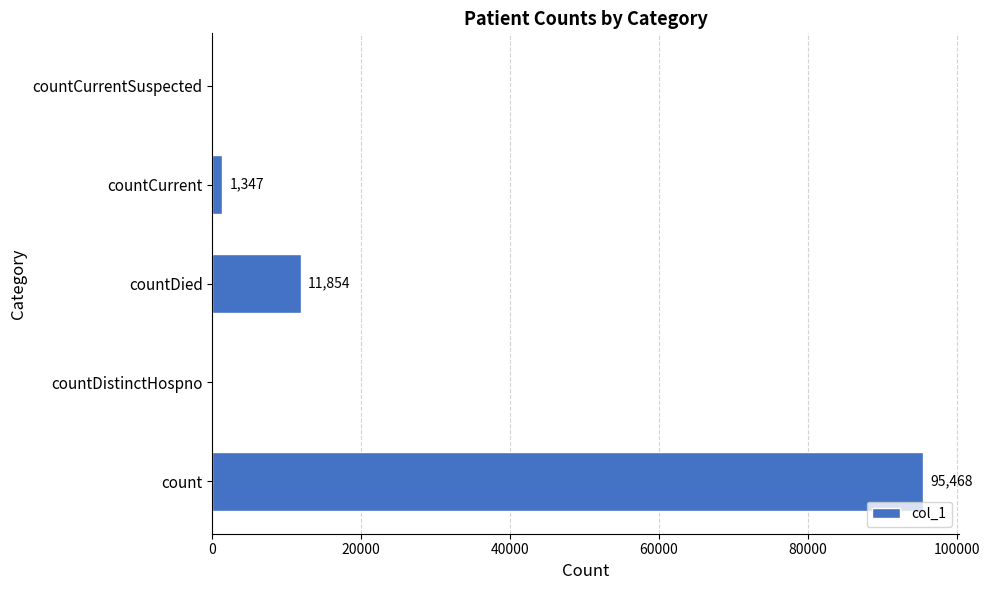

What is the change in value from count to countCurrentSuspected?

-95468